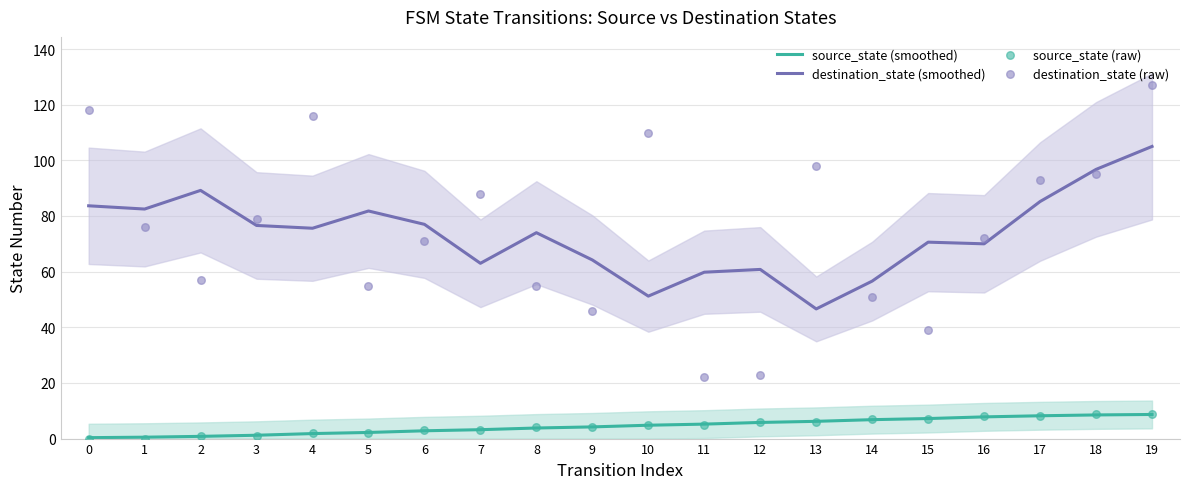

Is the value of destination_state (raw) at 15 greater than the value of source_state (smoothed) at 1?

Yes